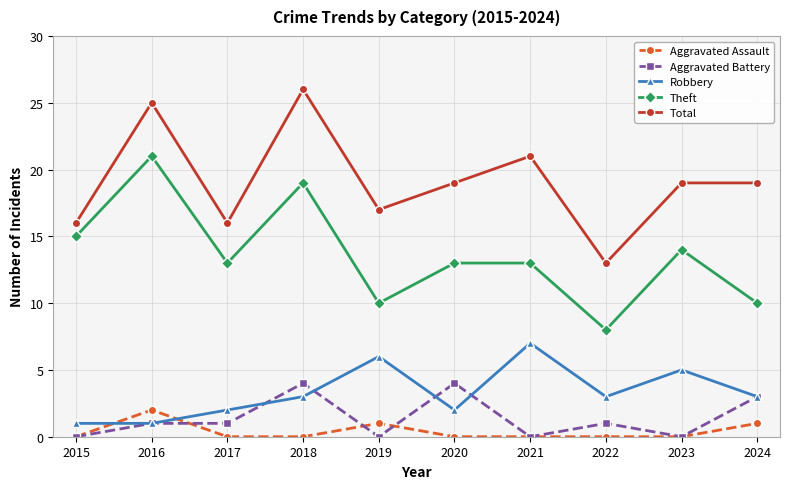

How many distinct data groups are displayed?

5